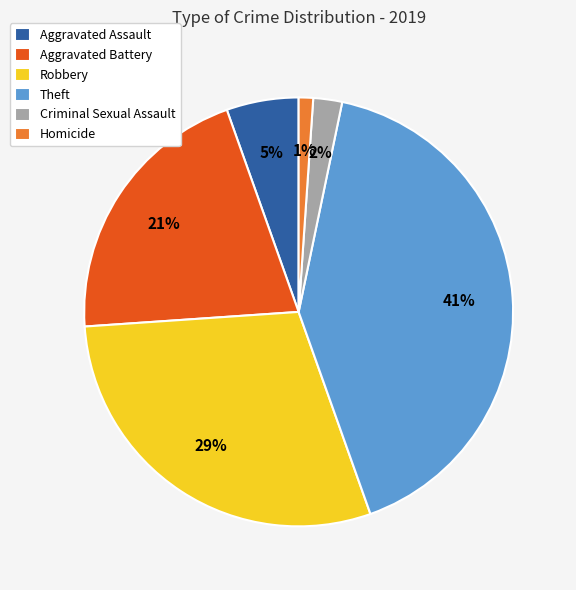

To the nearest percent, what portion does Aggravated Battery represent?

21%